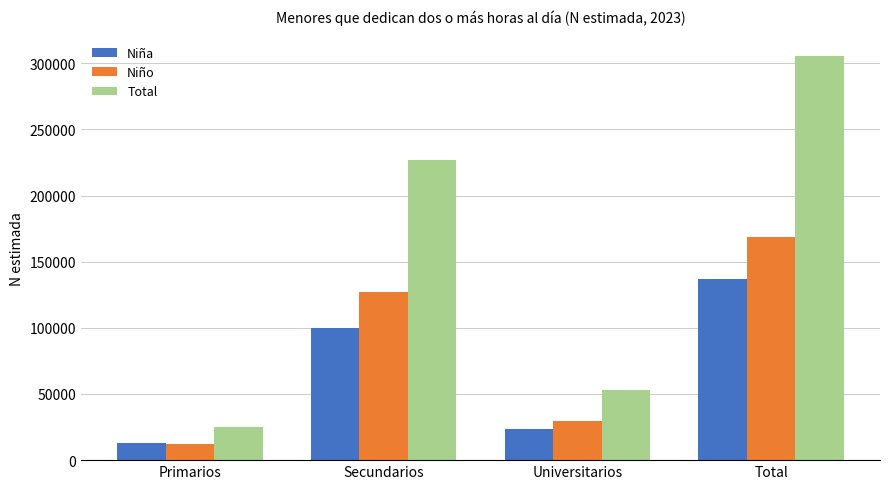

Rank the categories by Niña value from lowest to highest.

Primarios, Universitarios, Secundarios, Total